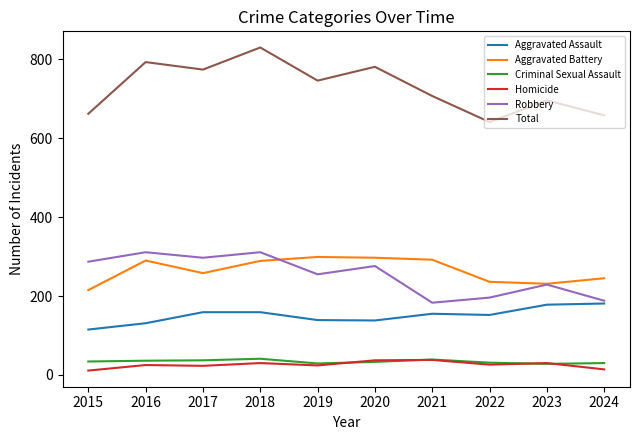

What is the greatest value displayed?

830